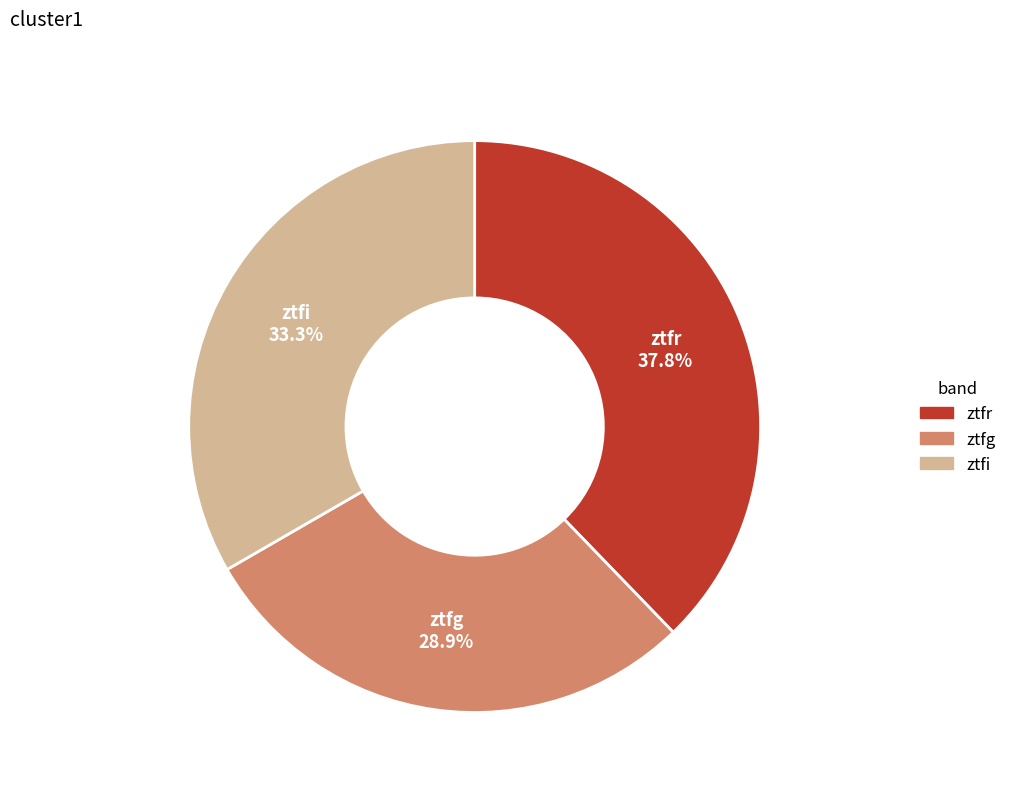

Which category has the biggest portion of the pie?

ztfr